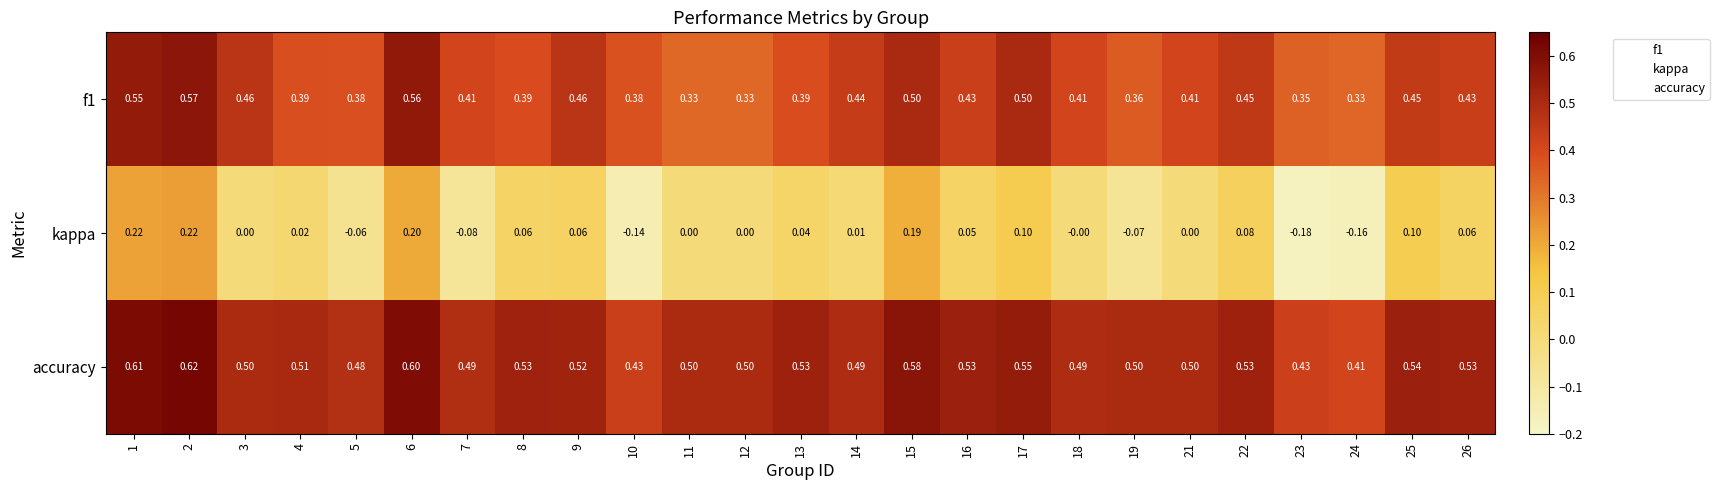

Between 10 and 11, which series saw the biggest shift?

kappa